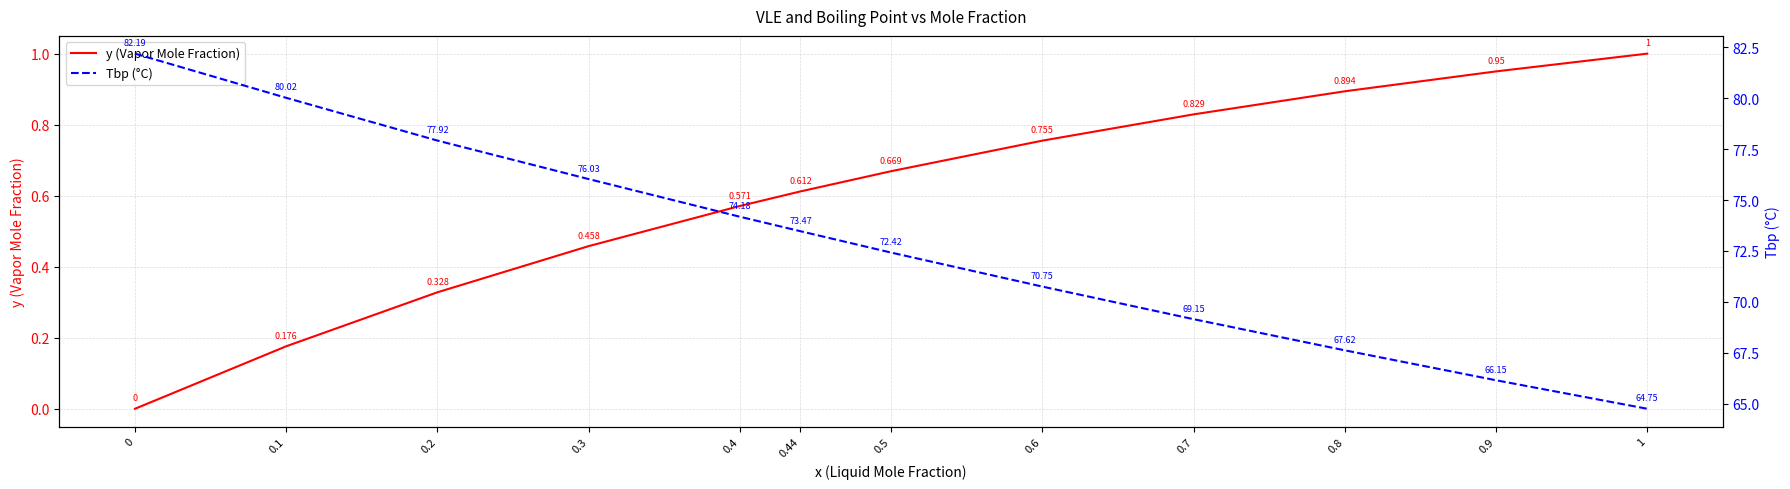

What is the total value across all series at 0.6?

71.5